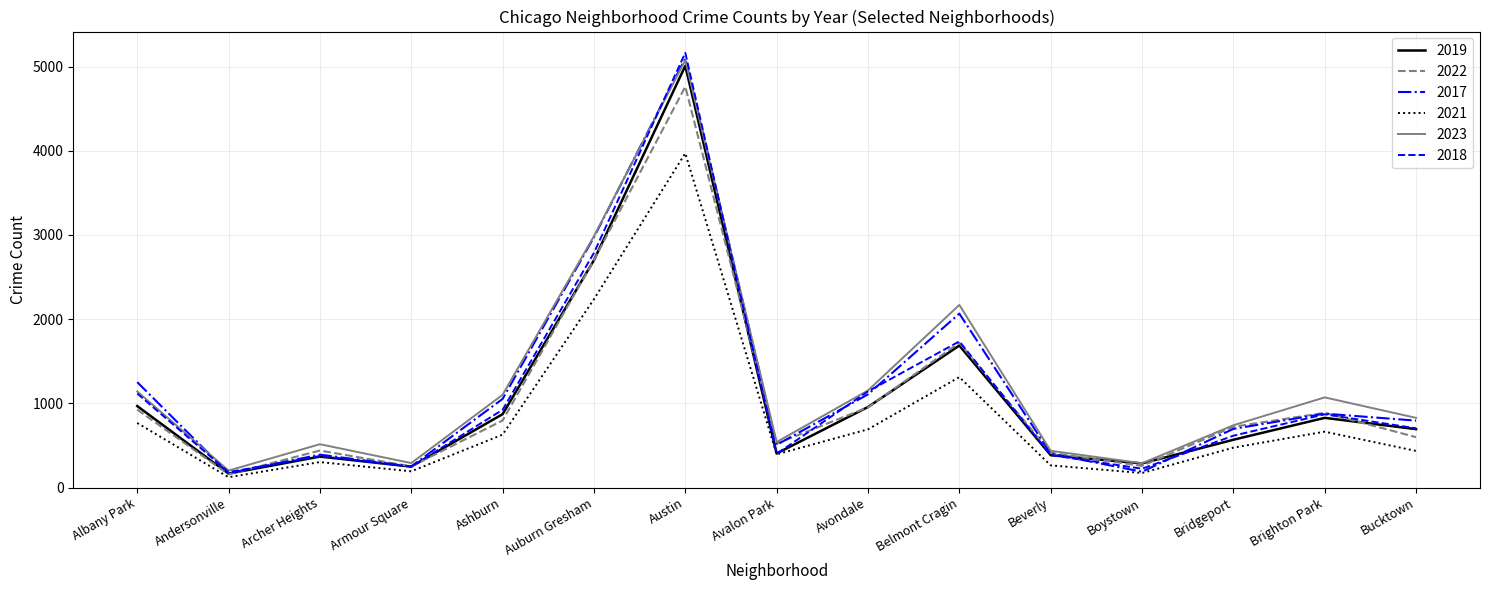

Which series has the largest range (max minus min)?

2018